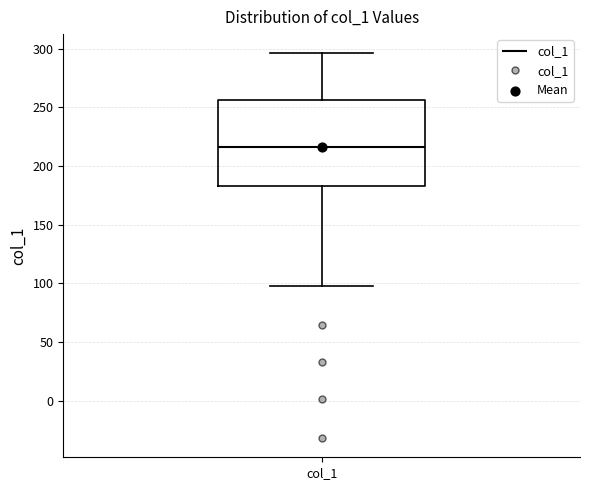

Read this box plot against the y-axis: the position of the median line, the range covered by the box, and the ends of both whiskers. The values are not printed on the chart, so give them approximately, as read against the axis.

median 215, box 185 to 255, whiskers 100 to 295